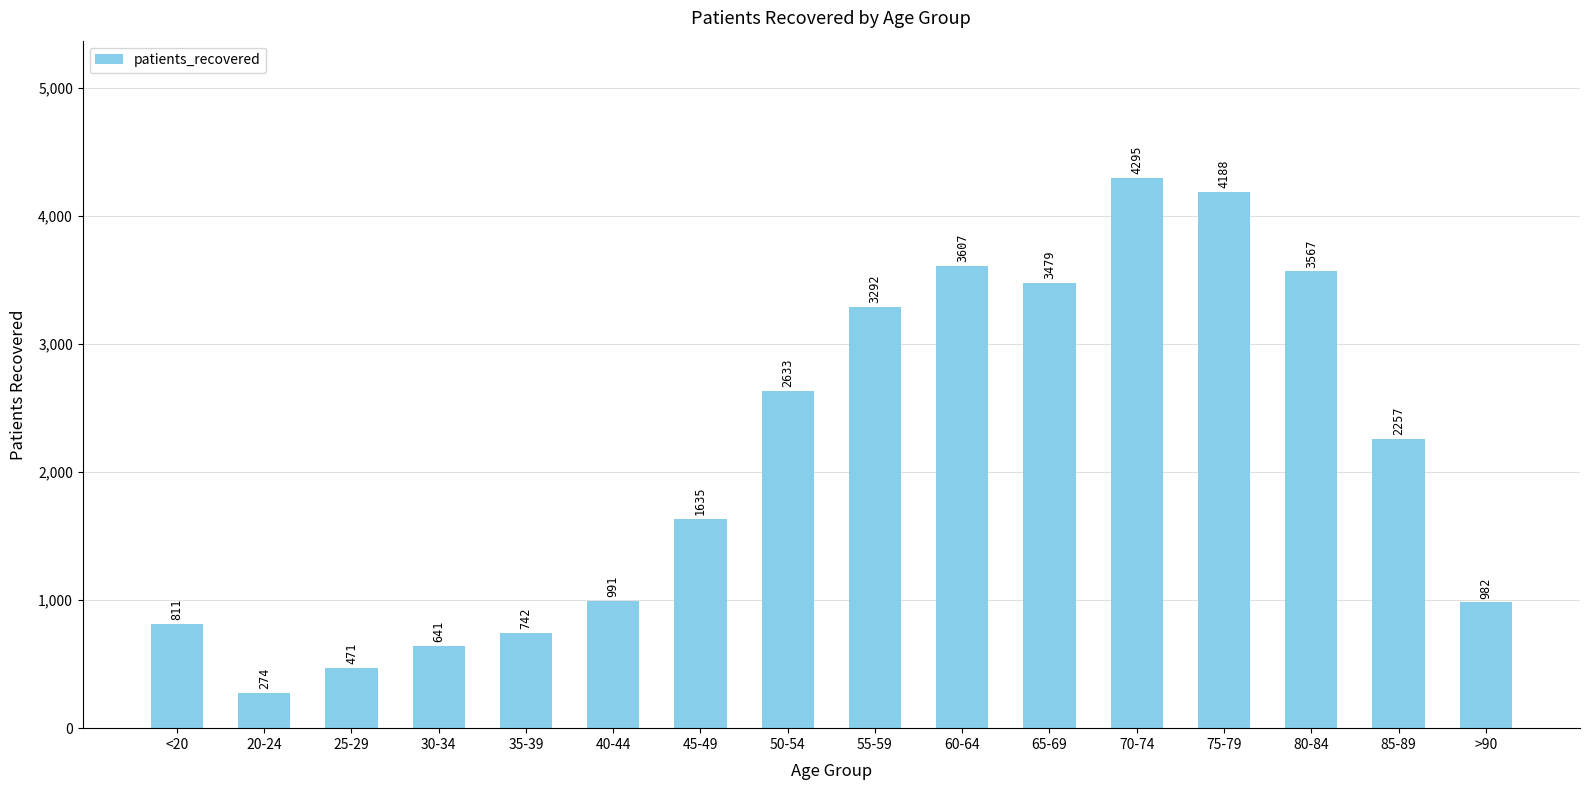

List the labels in order of value, largest first.

70-74, 75-79, 60-64, 80-84, 65-69, 55-59, 50-54, 85-89, 45-49, 40-44, >90, <20, 35-39, 30-34, 25-29, 20-24